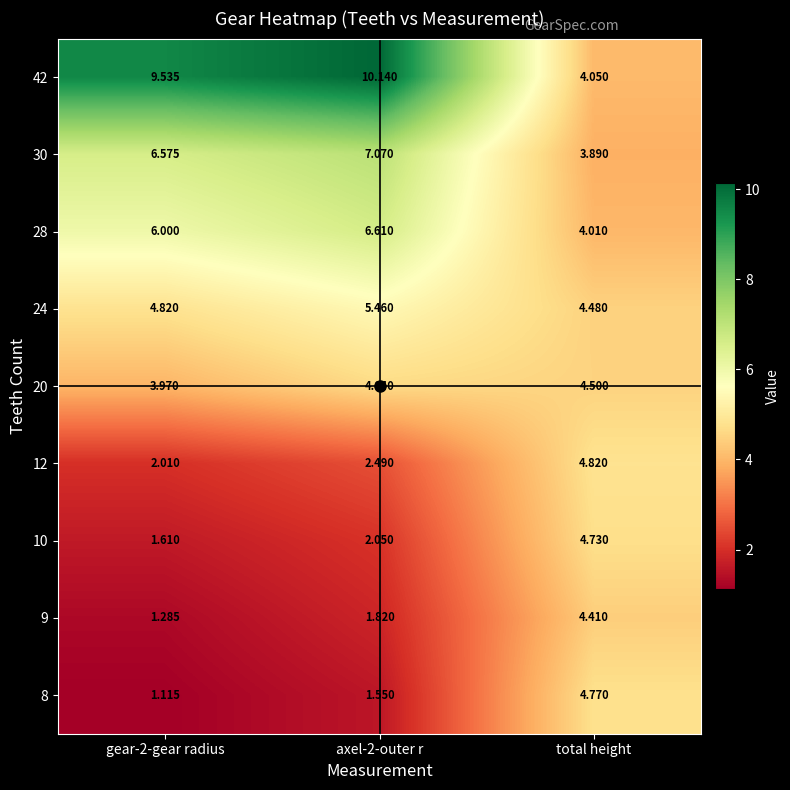

Which category has the lowest value in the 42 series?

total height